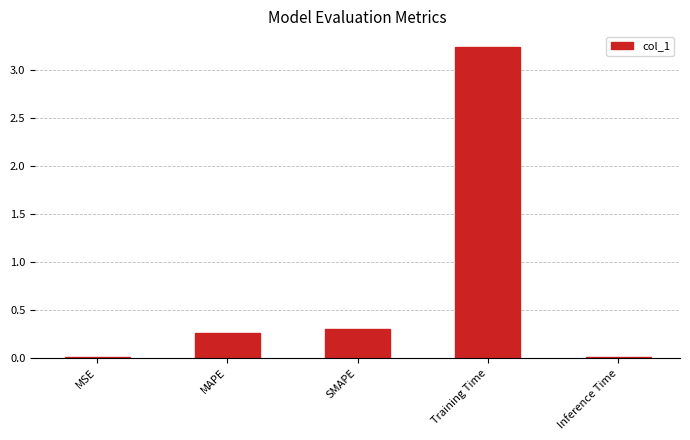

What is the average value?

0.8